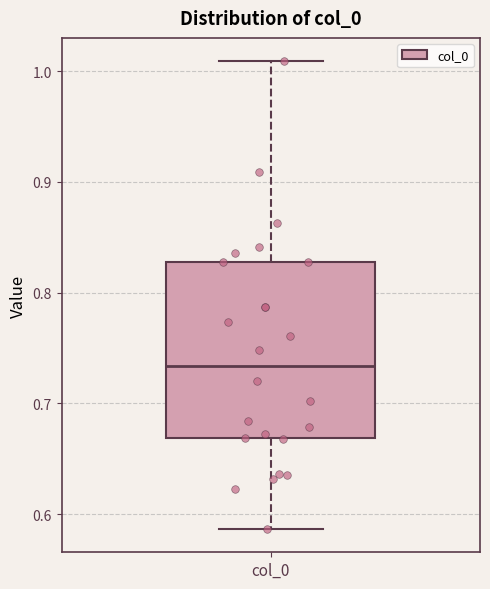

Where does the upper whisker of the box for col_0 end on the y-axis? The values are not printed on the chart, so give them approximately, as read against the axis.

1.01